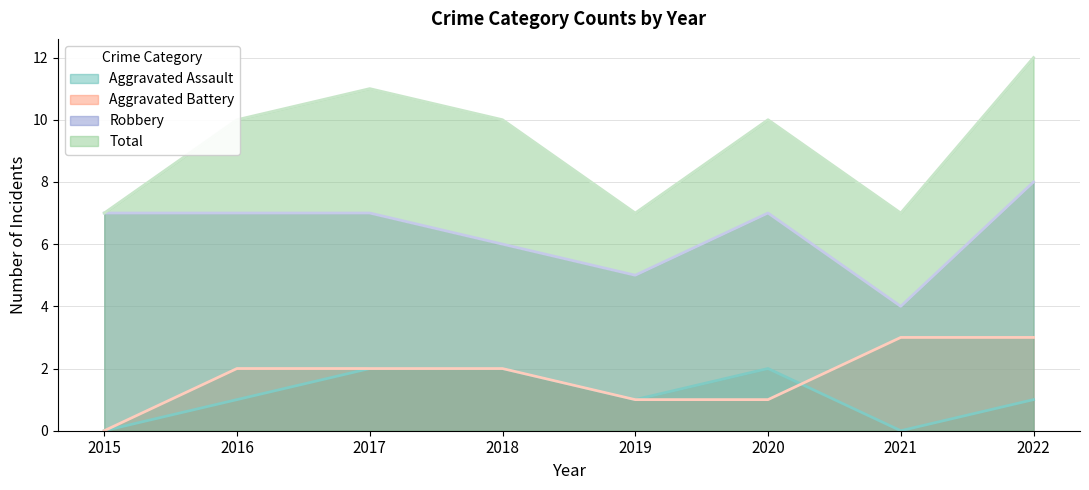

At which label does Aggravated Assault first exceed 1?

2017